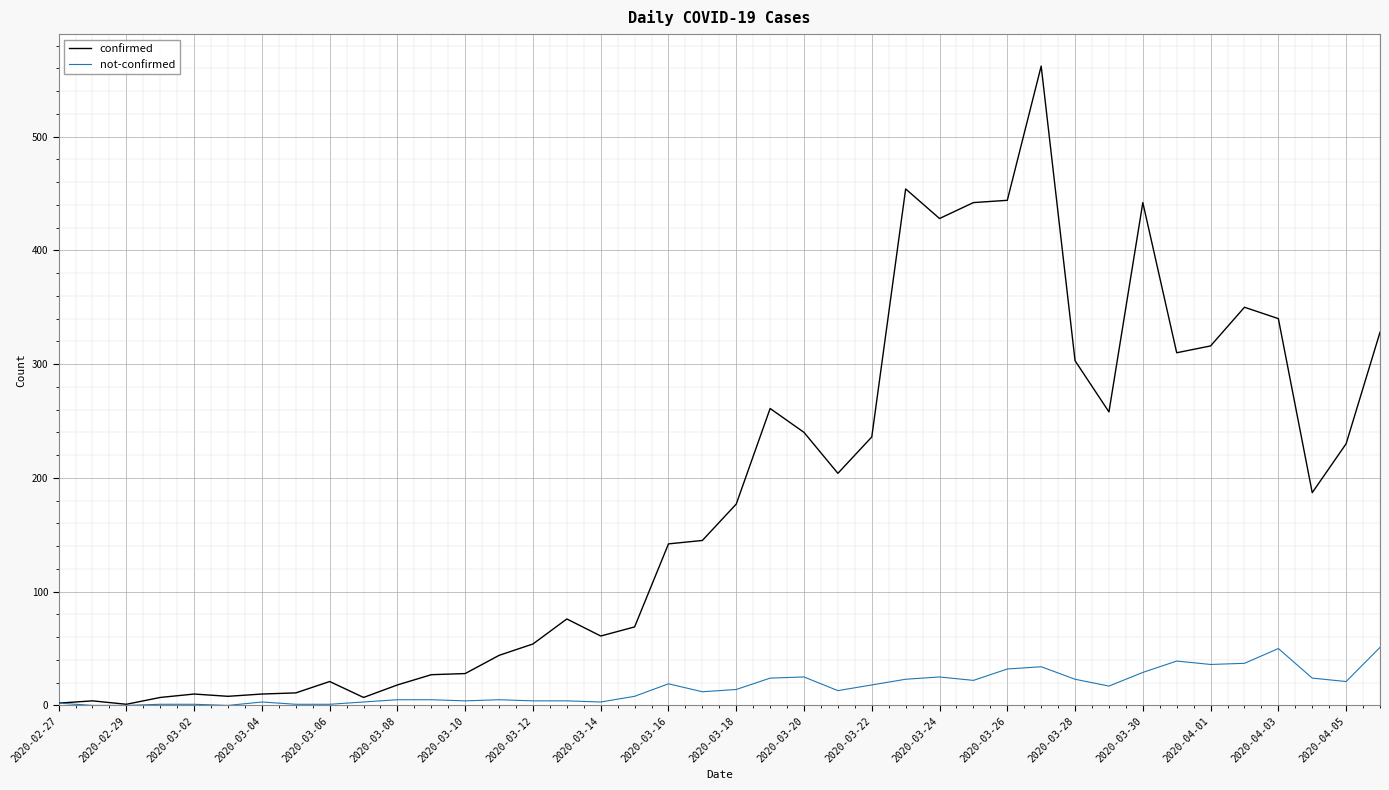

What is the highest value of the not-confirmed series?

51